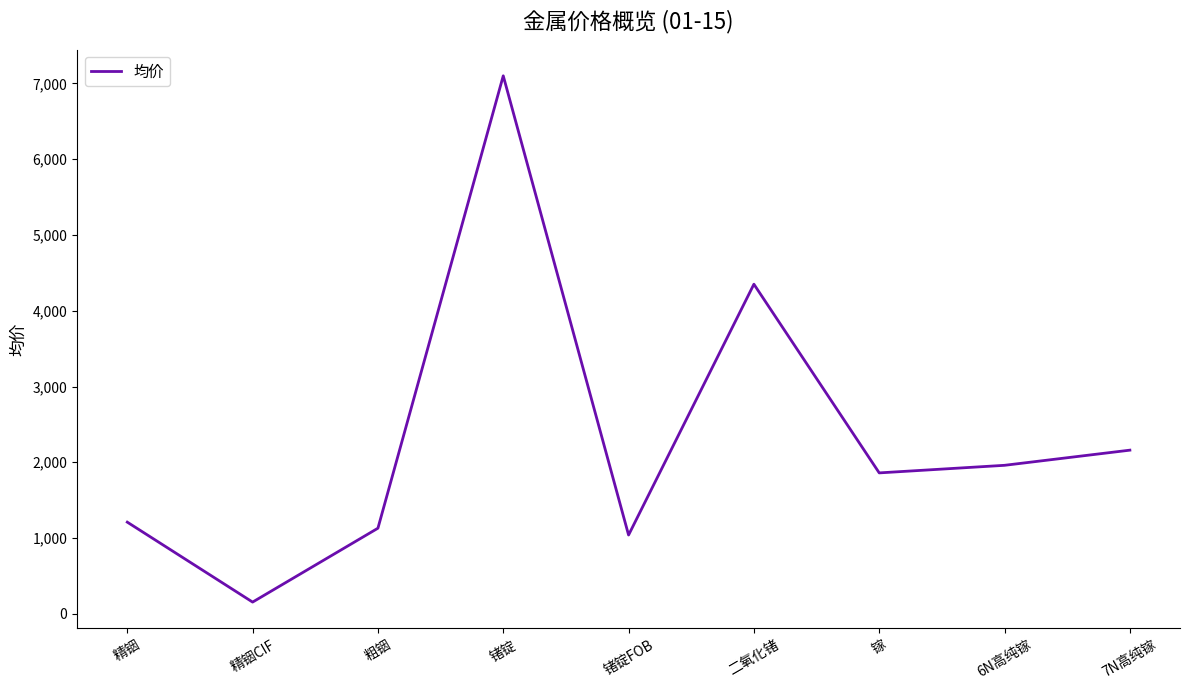

At which category does the chart reach its minimum across all series?

精铟CIF